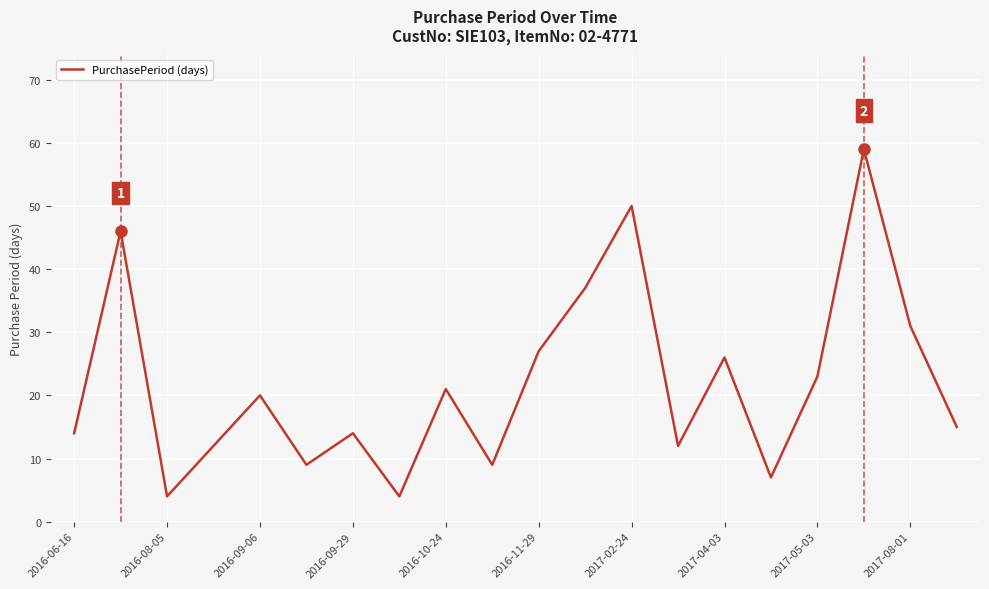

Count the number of data series in this chart.

1